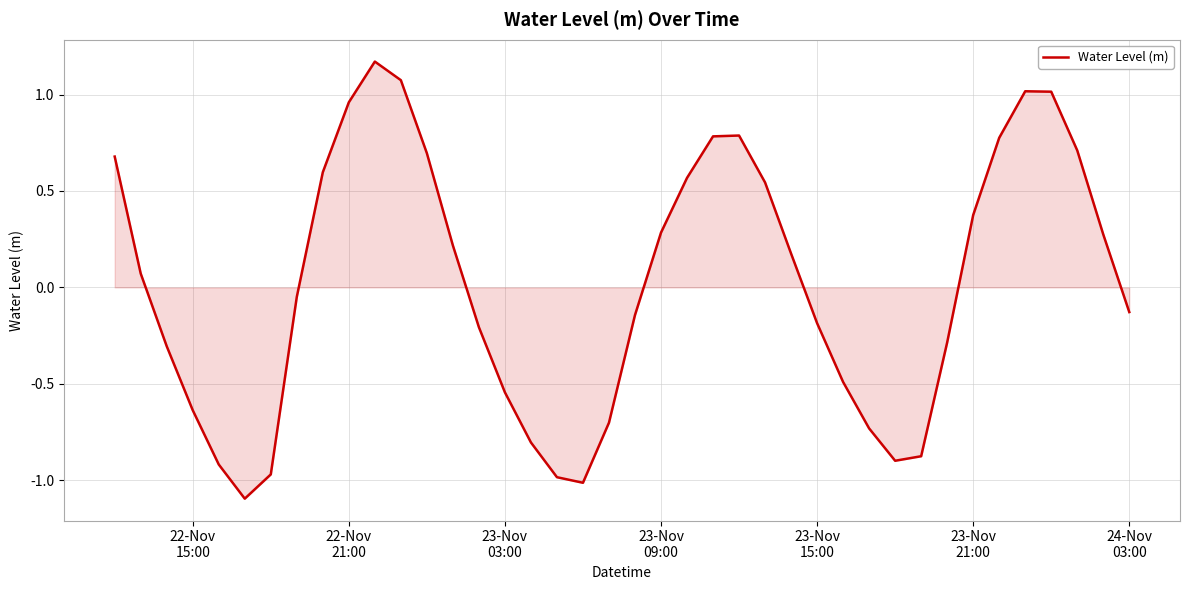

What is the smallest value displayed?

-1.1